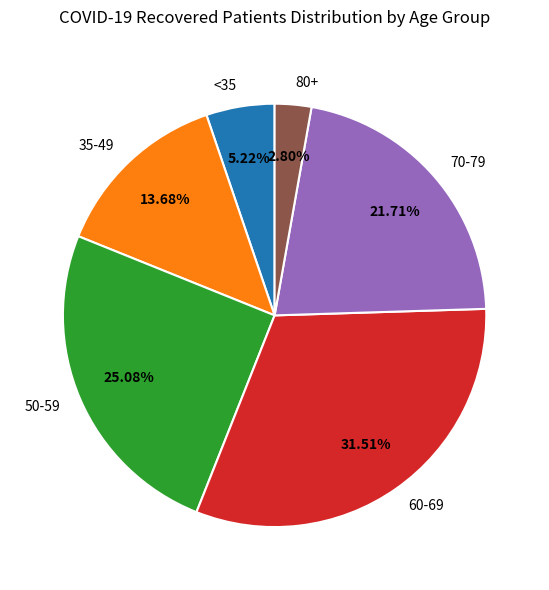

Rank the categories by value from lowest to highest.

80+, <35, 35-49, 70-79, 50-59, 60-69